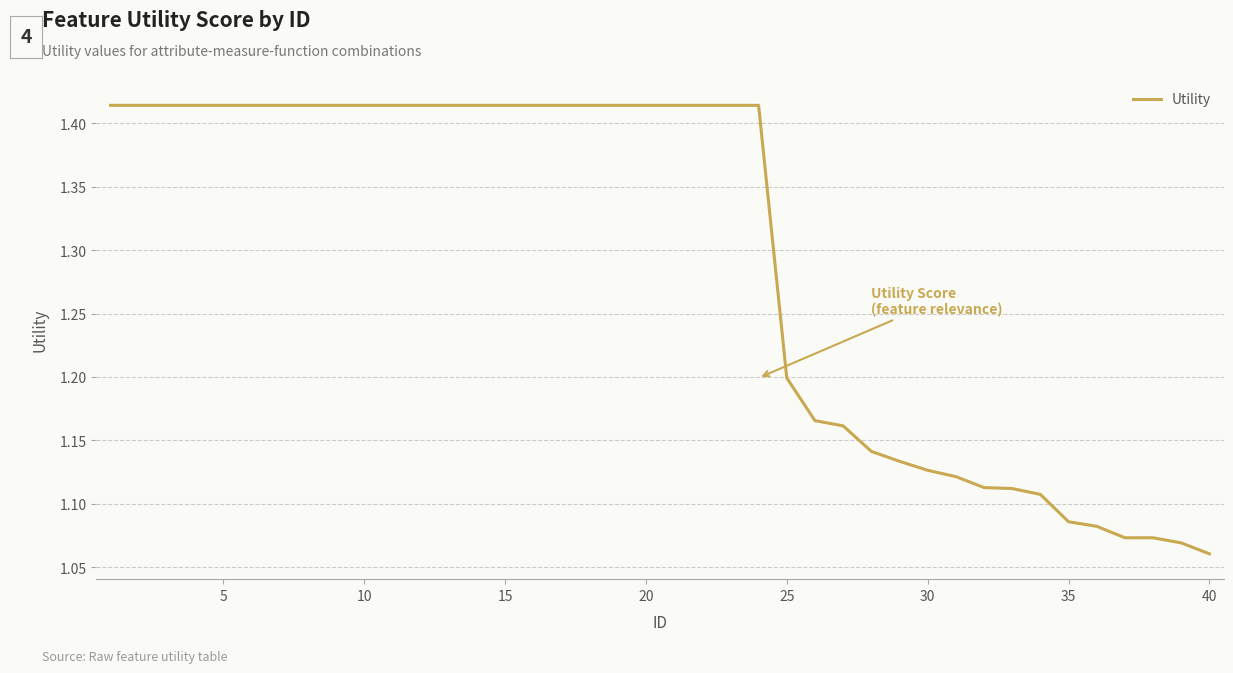

How many lines are shown in the chart?

1